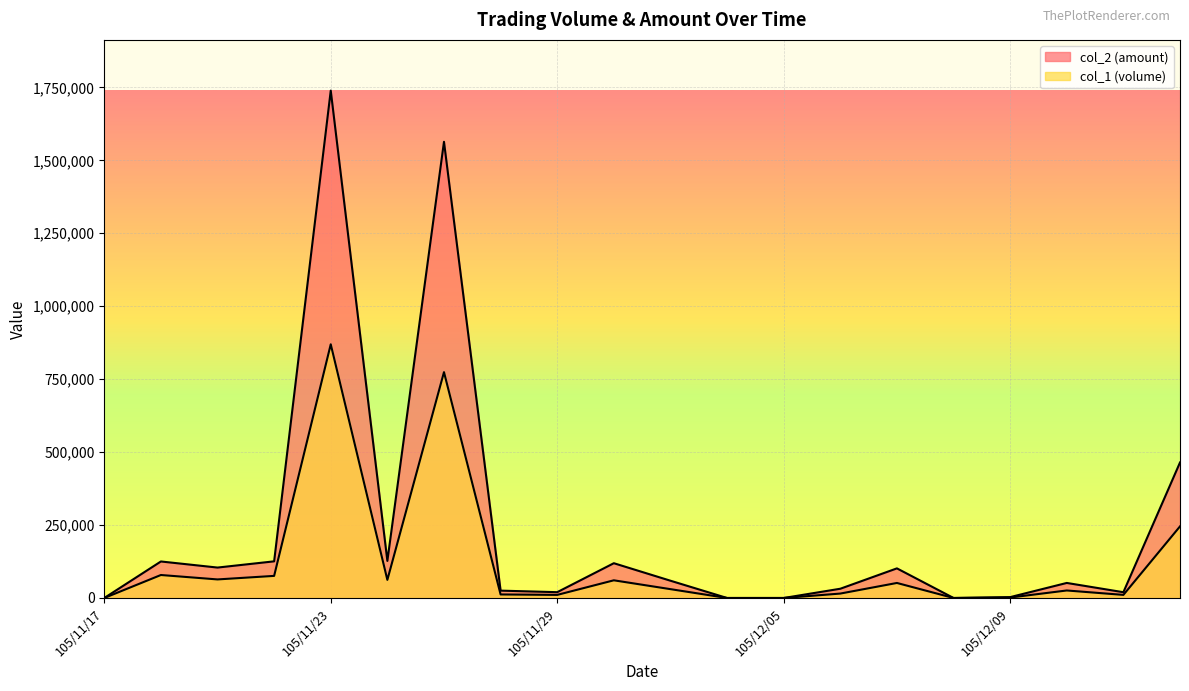

Which series has the largest total across all categories?

col_2 (amount)